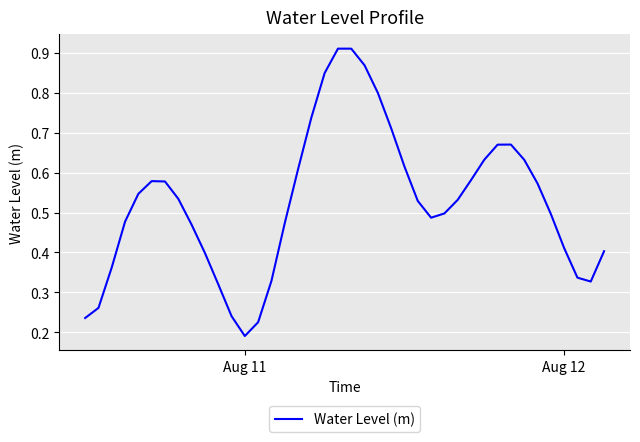

Does the chart display data point markers on the line(s)?

No